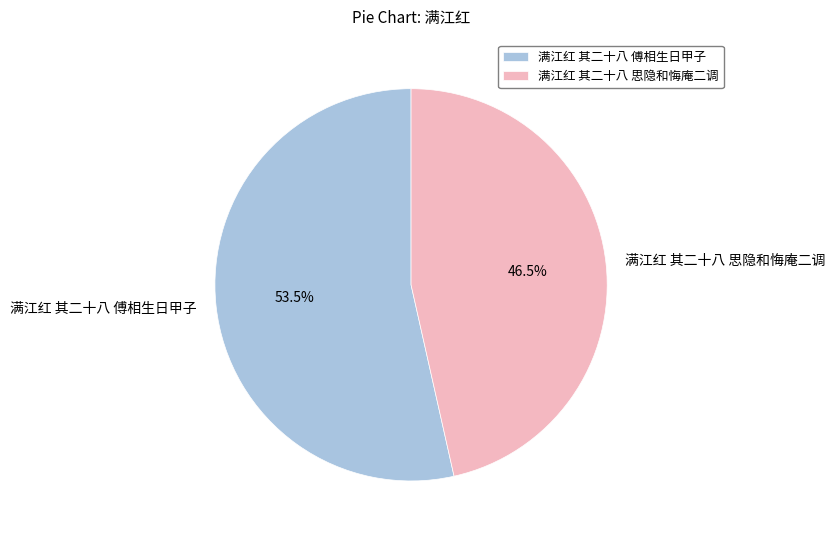

Which category has the biggest portion of the pie?

满江红 其二十八 傅相生日甲子